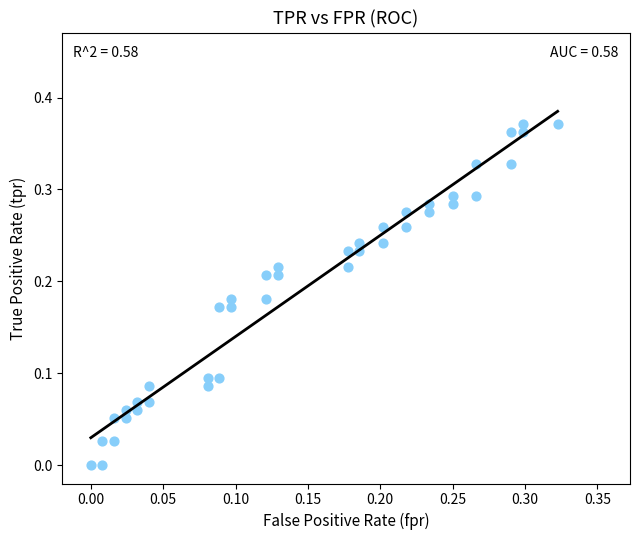

Count the number of points in this scatter plot.

40